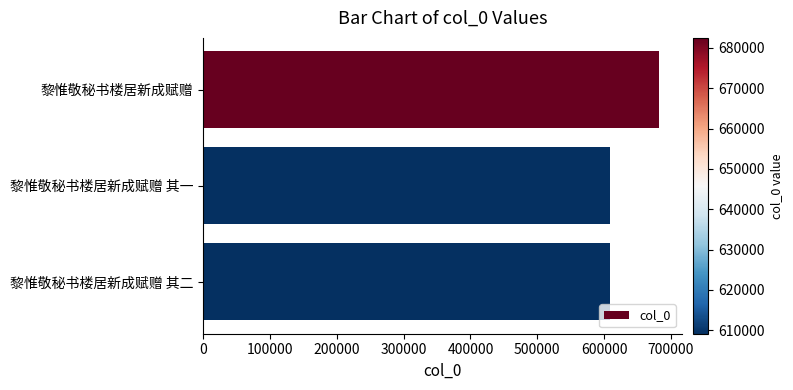

How many series are shown in this chart?

1